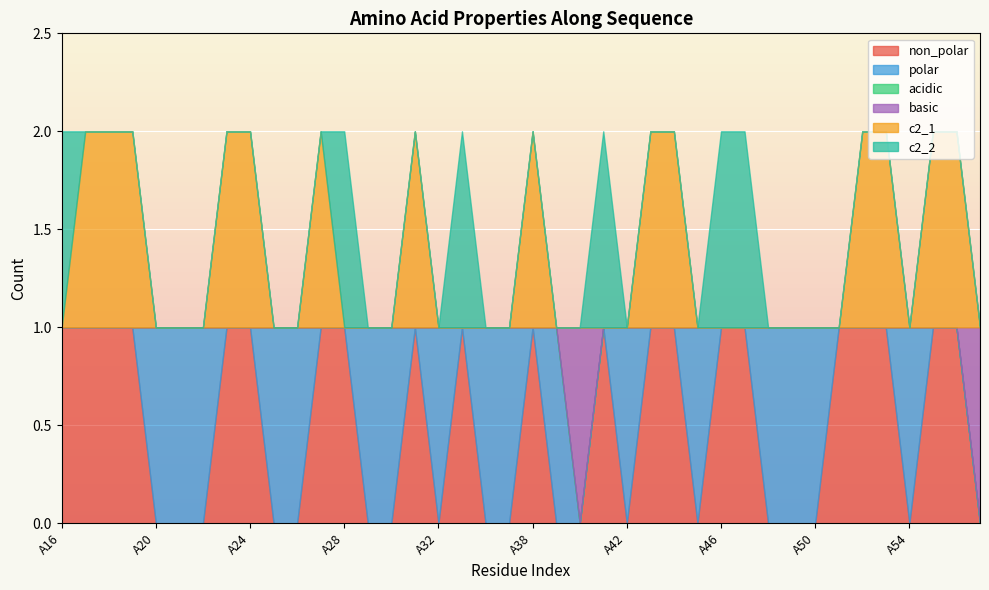

At which label does polar reach its minimum?

A16